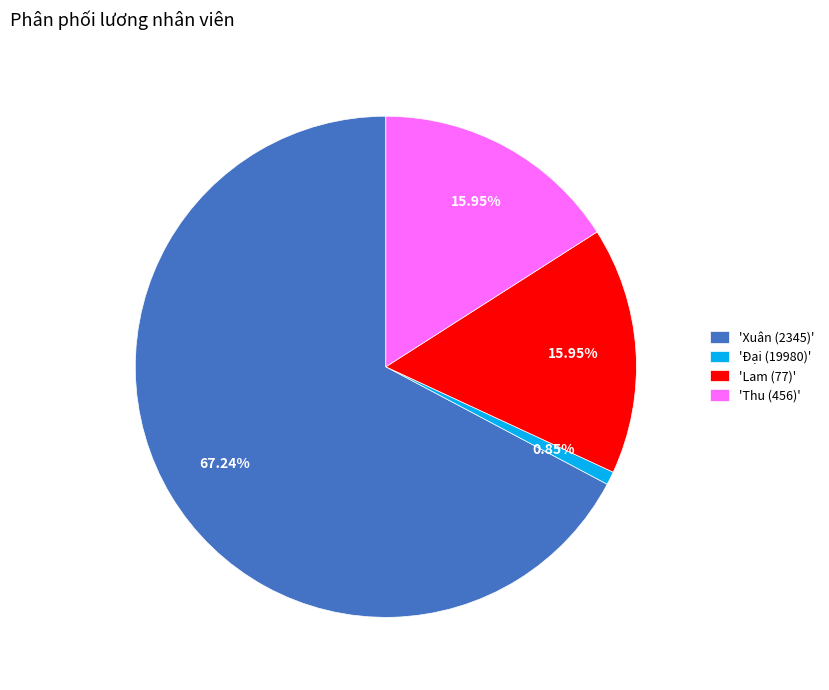

Is the sum of 'Xuân (2345)' and 'Thu (456)' greater than half?

Yes